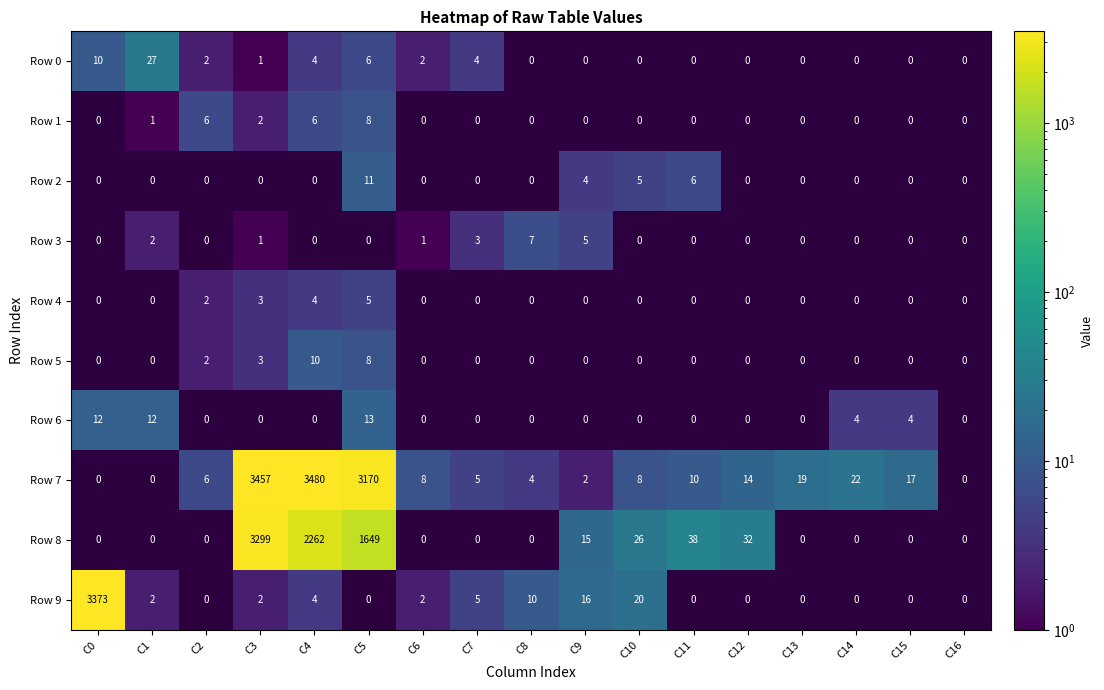

Is it true that Row 5 equals 3 at C2?

False